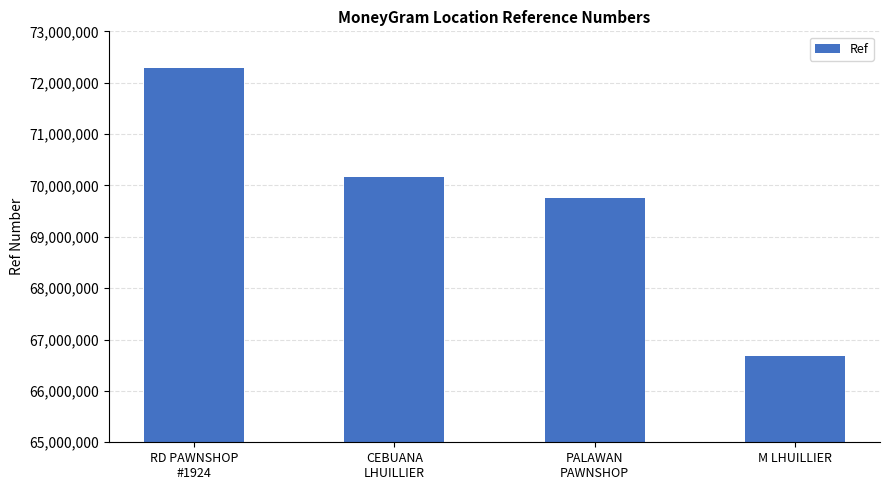

At which category does the chart reach its peak across all series?

RD PAWNSHOP
#1924